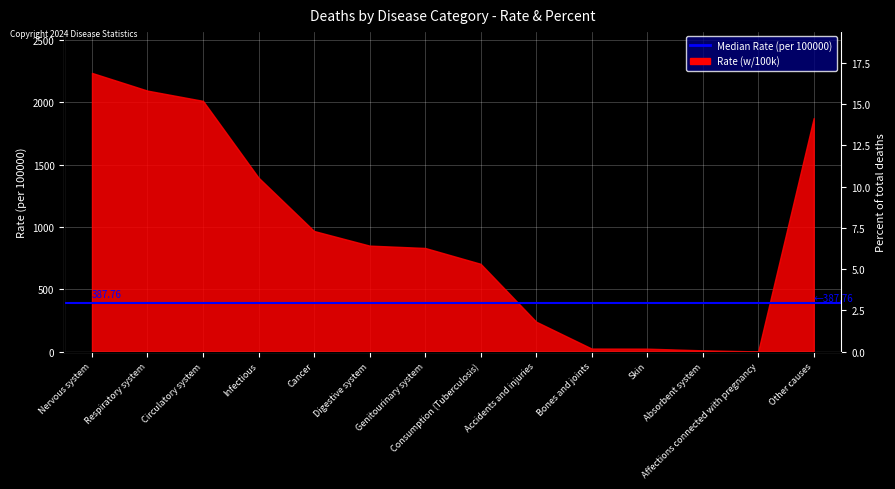

Read the value at Other causes.

14.1